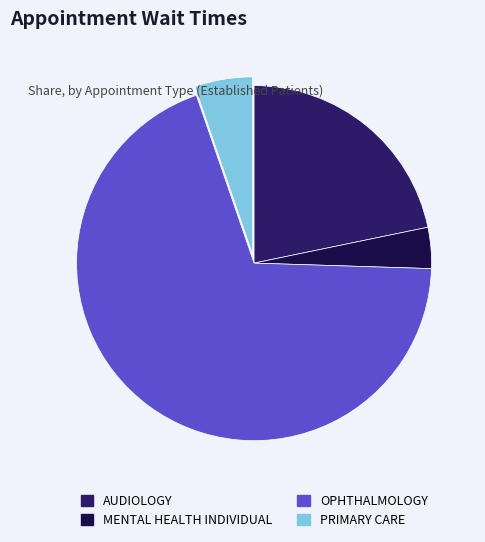

Approximately how many times larger is the value at PRIMARY CARE compared to AUDIOLOGY?

0.2